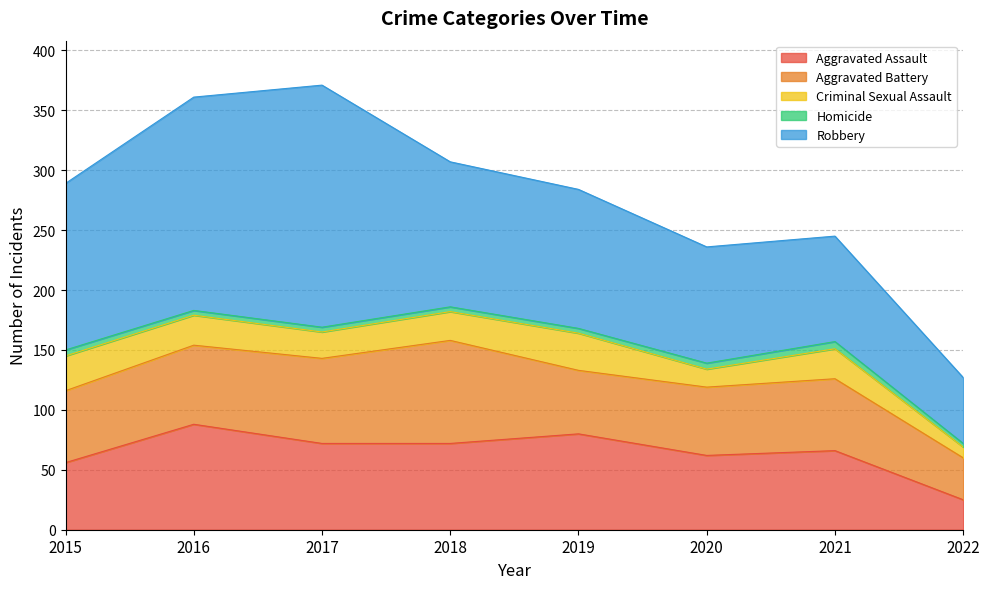

Which series has the widest spread of values?

Robbery